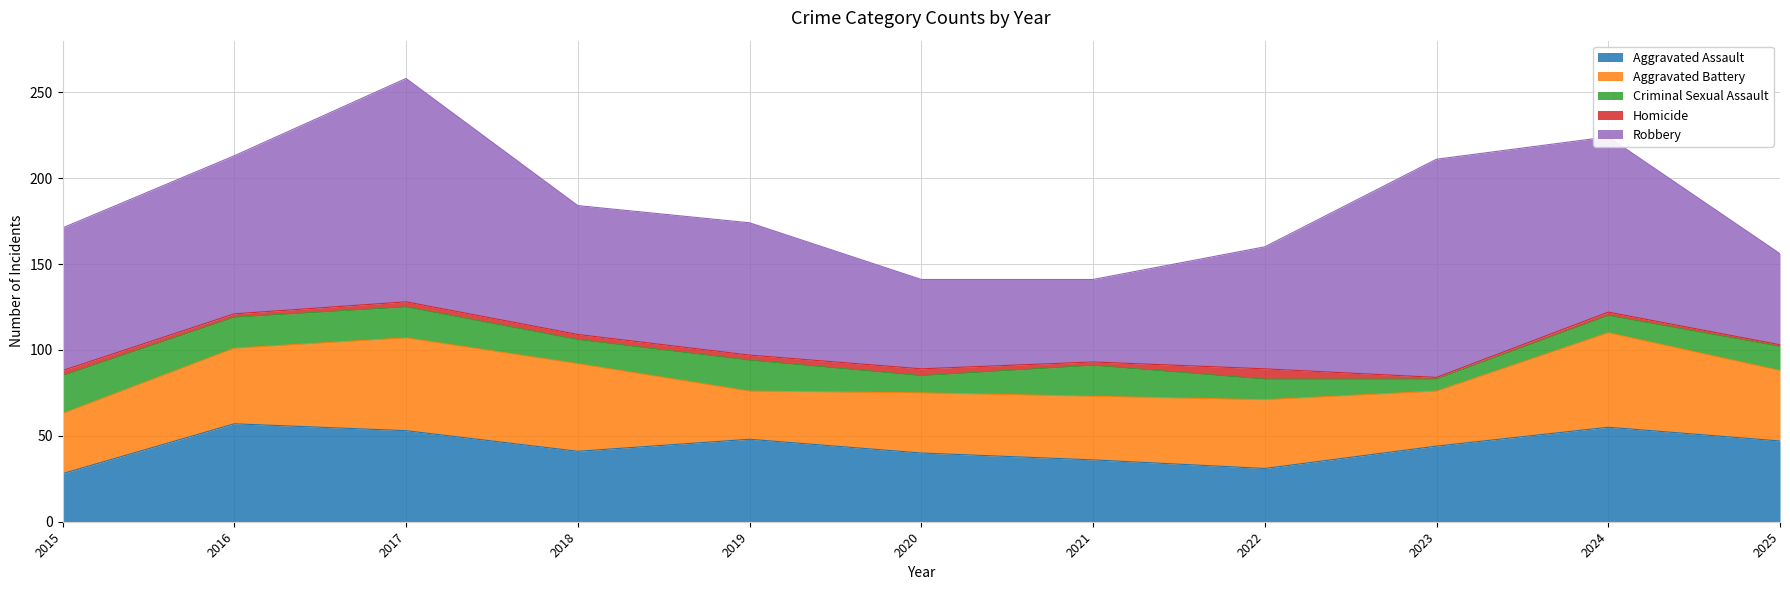

How many values in the Criminal Sexual Assault series exceed 14?

5